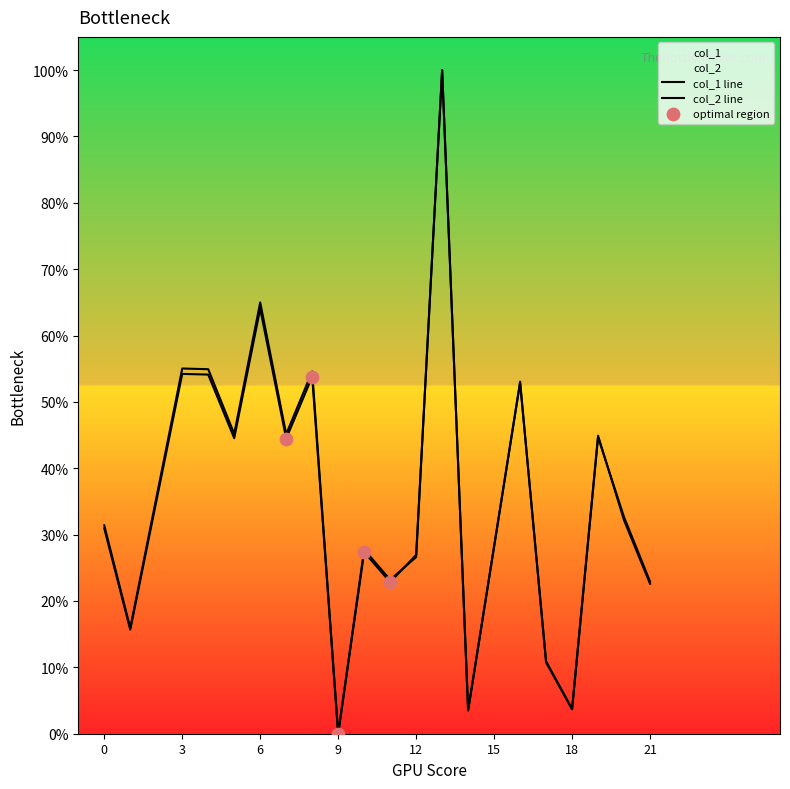

At how many categories does at least one series exceed 79?

1